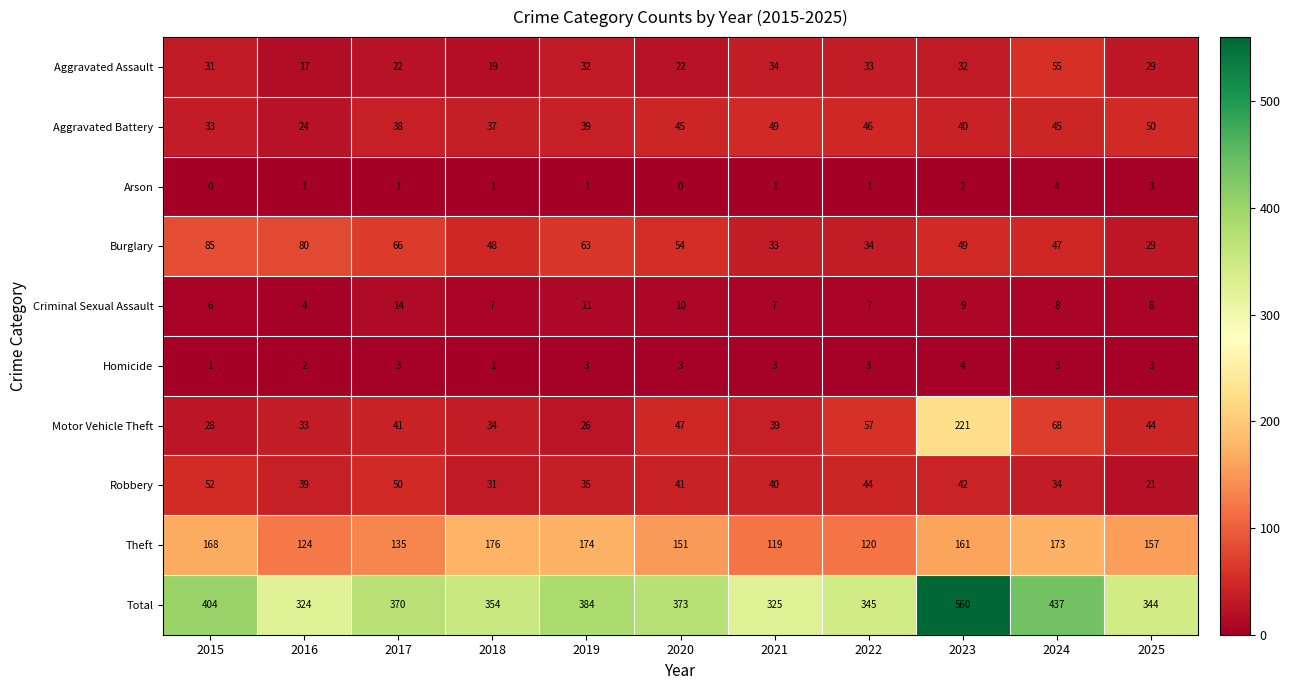

Read the Burglary value at 2018, to the nearest 10.

50